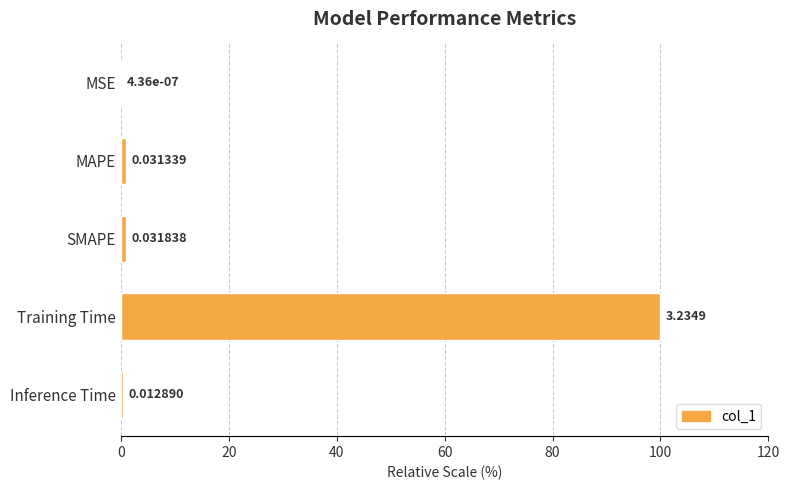

Between MSE and MAPE, which is larger?

MAPE